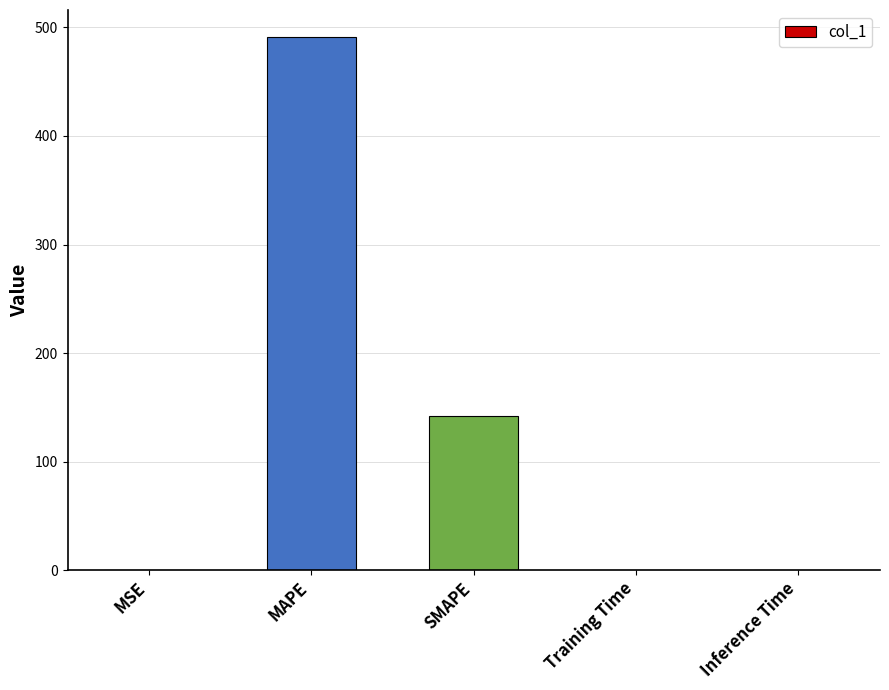

Which category has the highest value across all series?

MAPE